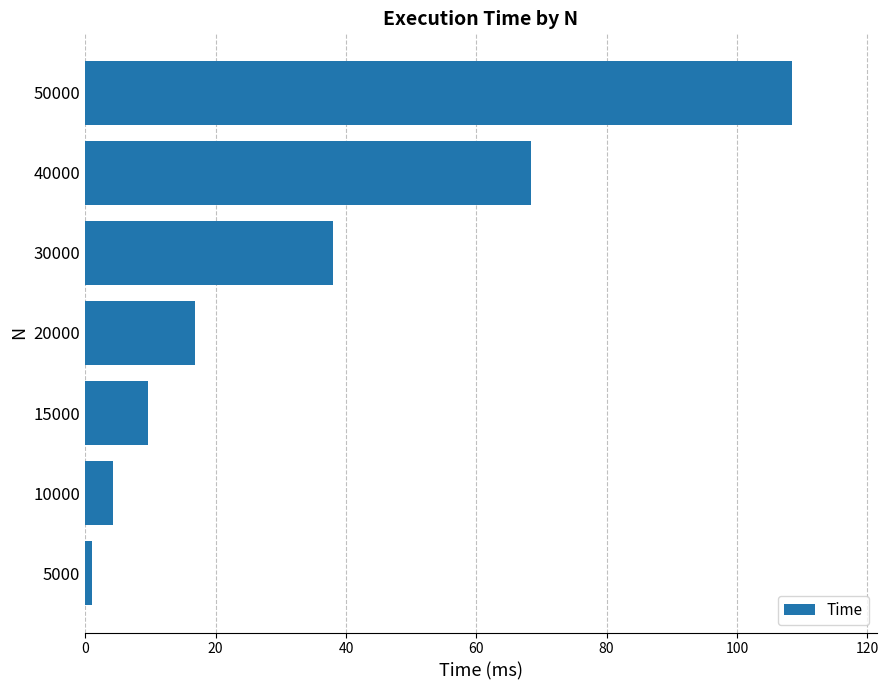

What is the difference between the second highest and second lowest values?

64.2